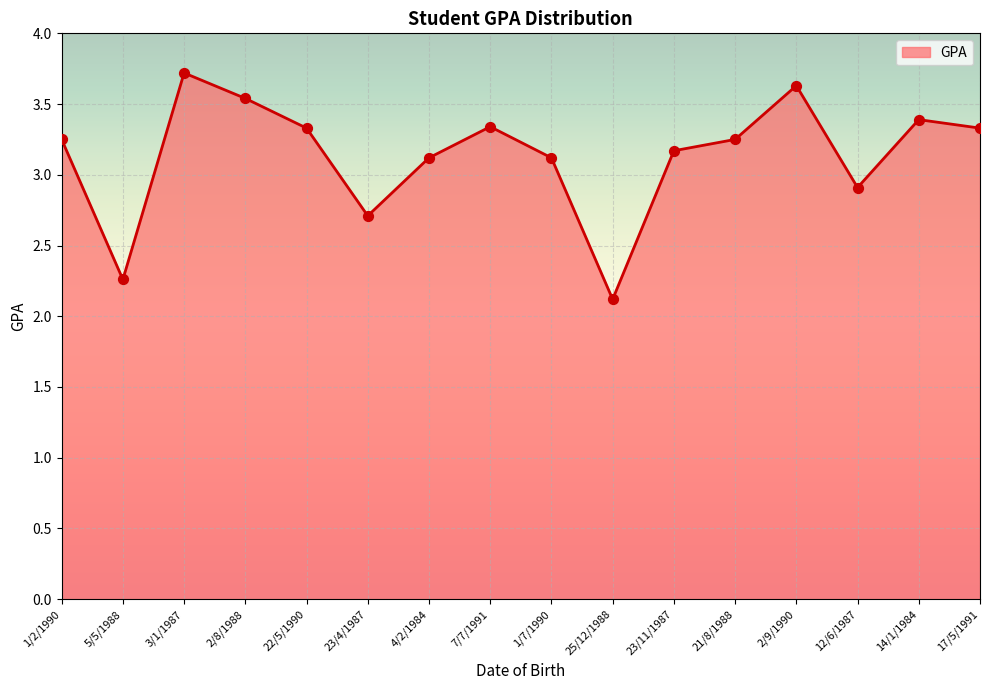

What is the change in value from 21/8/1988 to 14/1/1984?

+0.1